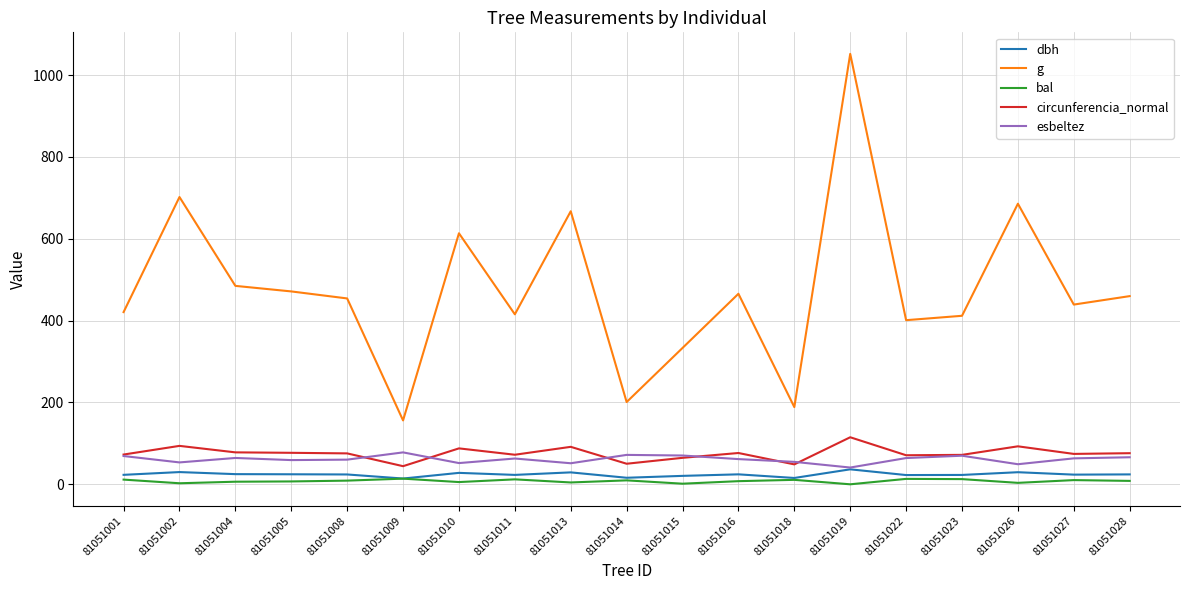

True or false: circunferencia_normal and dbh intersect in this chart.

False